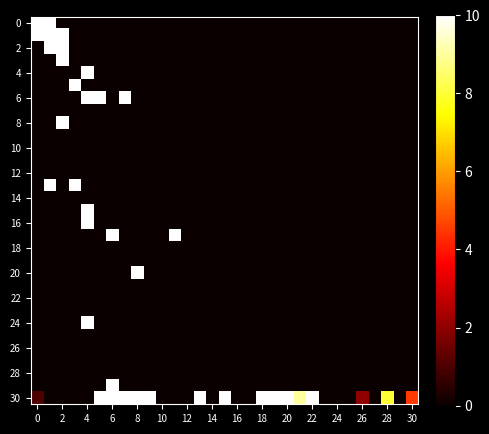

Count the number of categories in the chart.

31